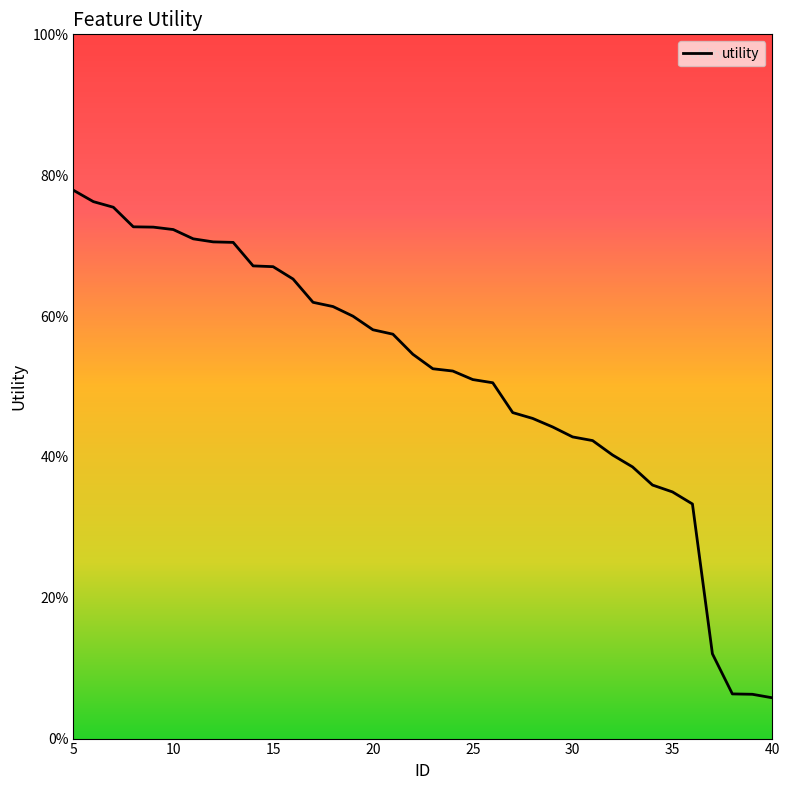

Is this an area chart (filled region under the line)?

No